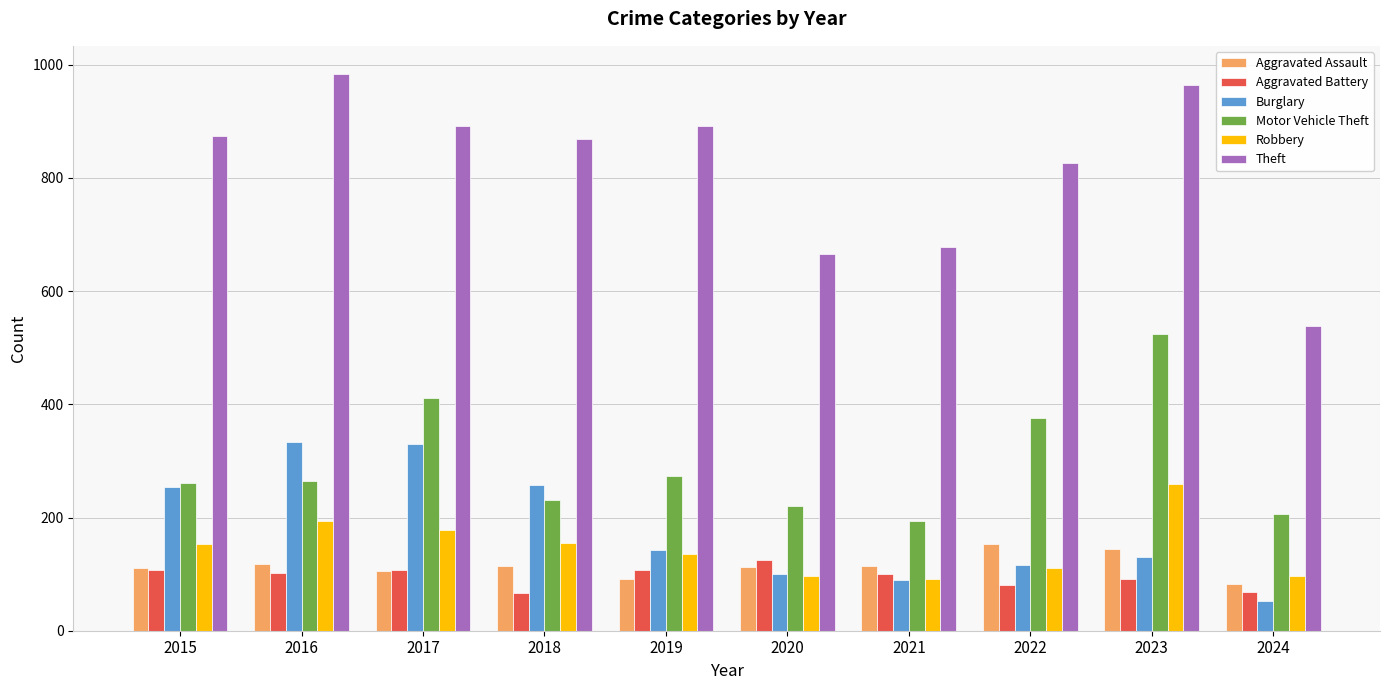

The value of Aggravated Assault at 2017 is 105. True or false?

True